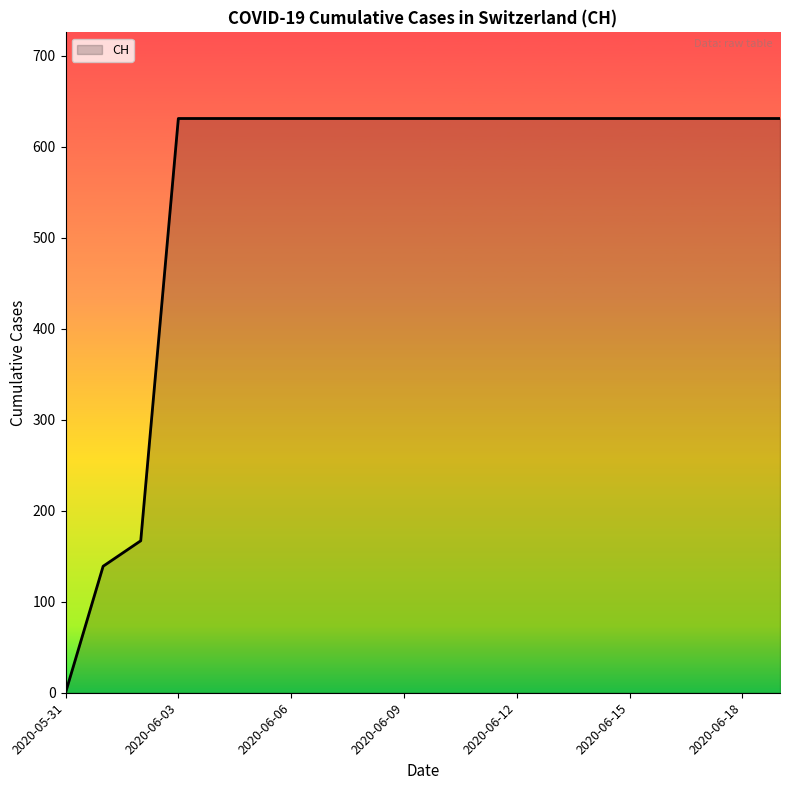

What is the sum of all values?

11033